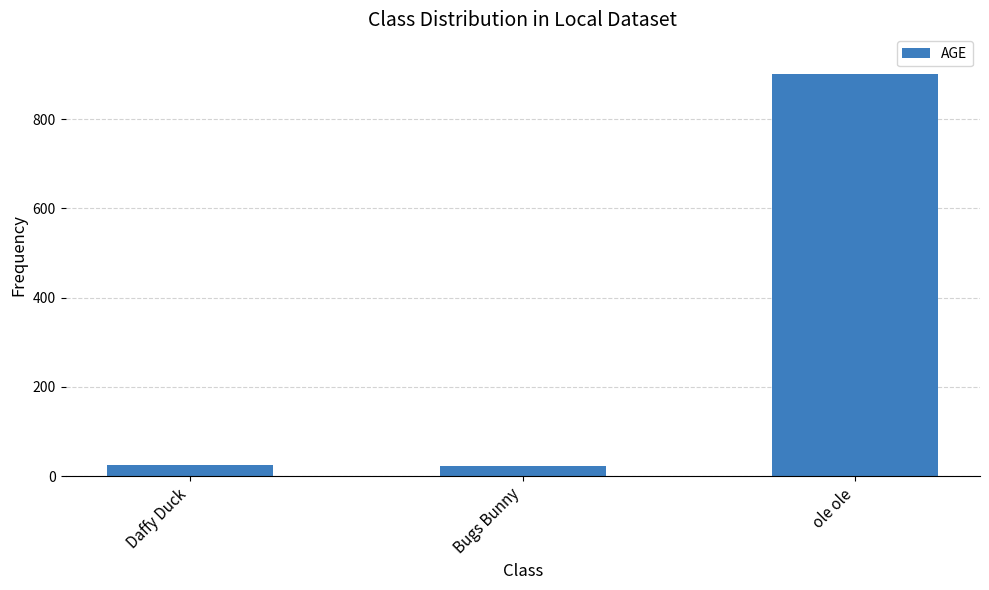

Is it true that the value at Bugs Bunny is 22?

True